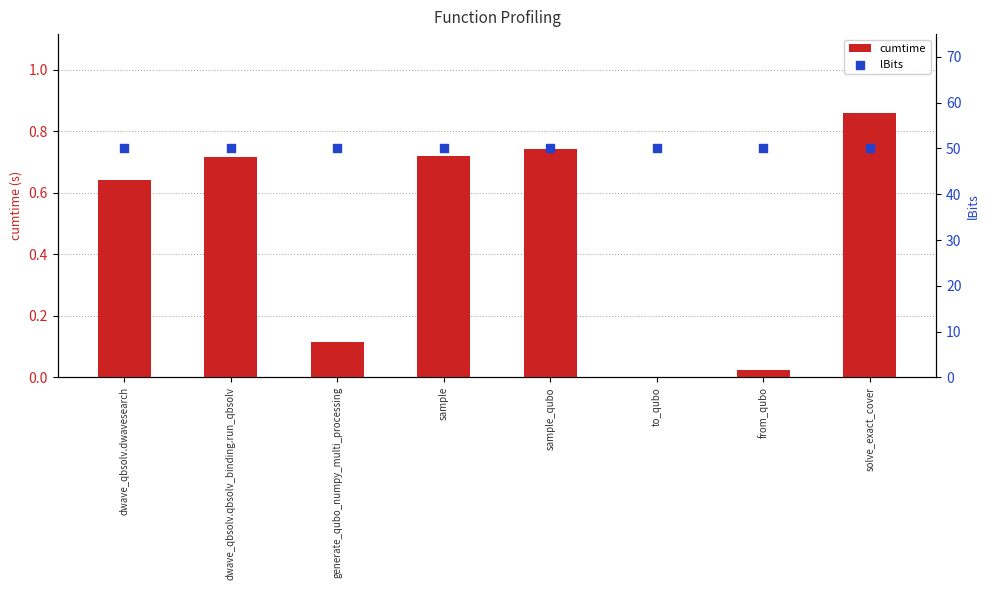

Is the value of cumtime at to_qubo greater than the value of lBits at generate_qubo_numpy_multi_processing?

No